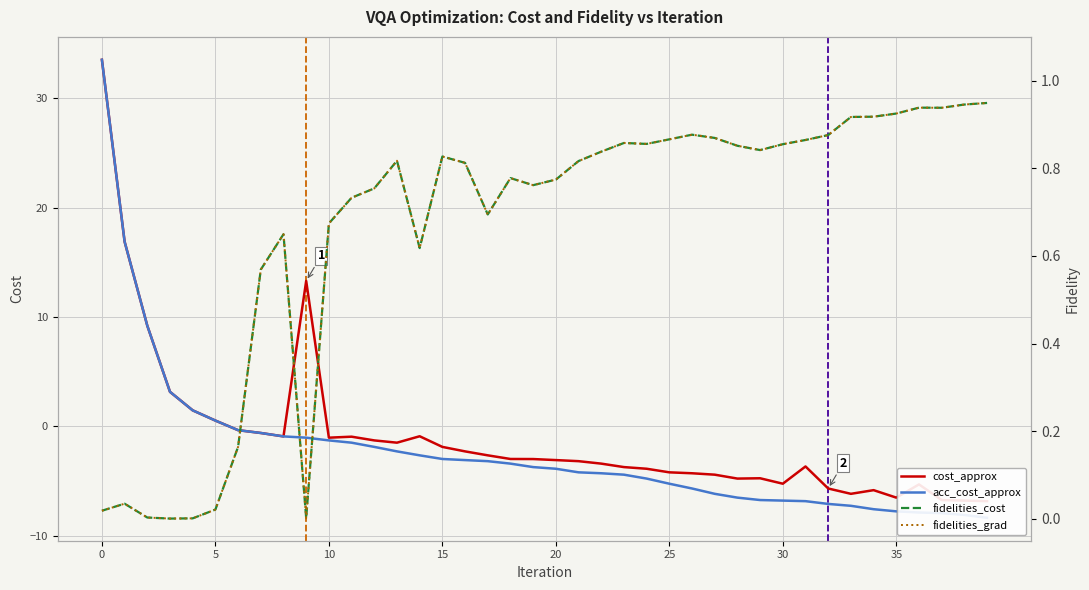

Which series ends up on top after the final intersection of fidelities_grad and acc_cost_approx?

fidelities_grad